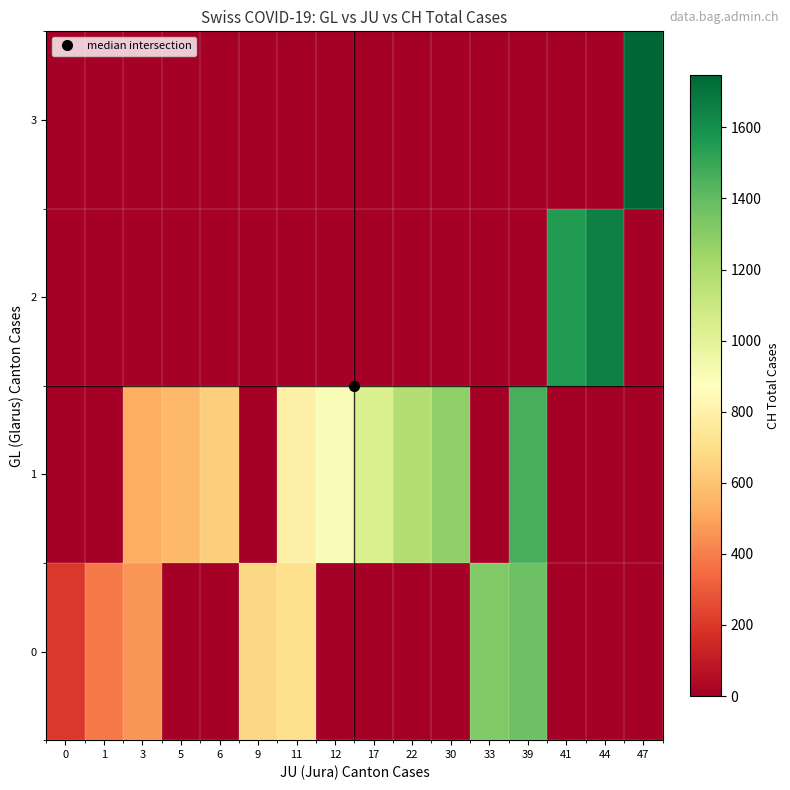

Between 5 and 3, which is larger?

3